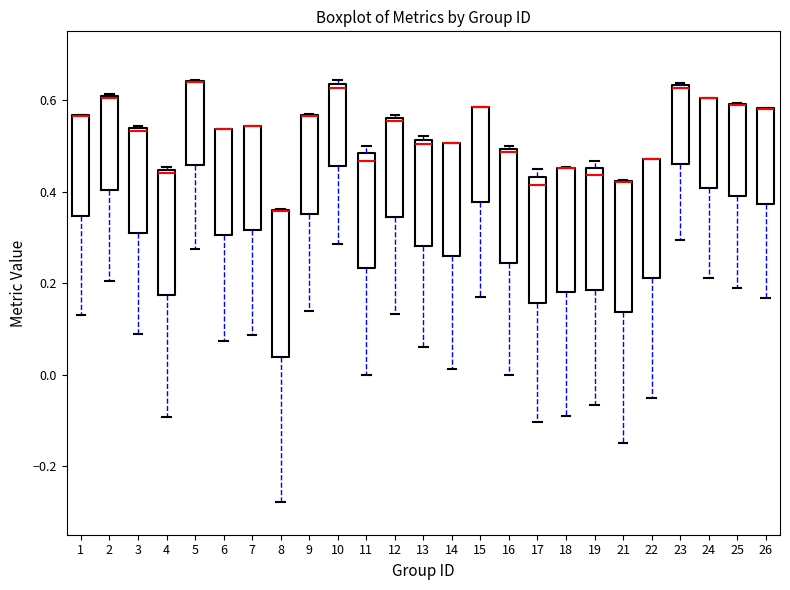

Reading left to right, read every box against the y-axis: the position of its median line, the range the box covers, and the ends of its whiskers. The values are not printed on the chart, so give them approximately, as read against the axis.

1: median 0.56 (drawn on the box's upper edge), box 0.34 to 0.56, whiskers 0.12 to 0.56
2: median 0.60, box 0.40 to 0.60, whiskers 0.20 to 0.62
3: median 0.54 (just below the box's upper edge), box 0.32 to 0.54, whiskers 0.08 to 0.54 (just above the box's upper edge)
4: median 0.44 (just below the box's upper edge), box 0.18 to 0.44, whiskers -0.10 to 0.46
5: median 0.64 (drawn on the box's upper edge), box 0.46 to 0.64, whiskers 0.28 to 0.64
6: median 0.54 (drawn on the box's upper edge), box 0.30 to 0.54, whiskers 0.08 to 0.54
7: median 0.54 (drawn on the box's upper edge), box 0.32 to 0.54, whiskers 0.08 to 0.54
8: median 0.36 (drawn on the box's upper edge), box 0.04 to 0.36, whiskers -0.28 to 0.36
9: median 0.56 (drawn on the box's upper edge), box 0.36 to 0.56, whiskers 0.14 to 0.56
10: median 0.62, box 0.46 to 0.64, whiskers 0.28 to 0.64 (just above the box's upper edge)
11: median 0.46, box 0.24 to 0.48, whiskers 0.00 to 0.50
12: median 0.56 (just below the box's upper edge), box 0.34 to 0.56, whiskers 0.14 to 0.56 (just above the box's upper edge)
13: median 0.50, box 0.28 to 0.52, whiskers 0.06 to 0.52 (just above the box's upper edge)
14: median 0.50 (drawn on the box's upper edge), box 0.26 to 0.50, whiskers 0.02 to 0.50
15: median 0.58 (drawn on the box's upper edge), box 0.38 to 0.58, whiskers 0.16 to 0.58
16: median 0.48, box 0.24 to 0.50, whiskers 0.00 to 0.50 (just above the box's upper edge)
17: median 0.42, box 0.16 to 0.44, whiskers -0.10 to 0.44 (just above the box's upper edge)
18: median 0.46 (drawn on the box's upper edge), box 0.18 to 0.46, whiskers -0.08 to 0.46
19: median 0.44, box 0.18 to 0.46, whiskers -0.06 to 0.46 (just above the box's upper edge)
21: median 0.42 (drawn on the box's upper edge), box 0.14 to 0.42, whiskers -0.14 to 0.42
22: median 0.48 (drawn on the box's upper edge), box 0.20 to 0.48, whiskers -0.06 to 0.48
23: median 0.62, box 0.46 to 0.64, whiskers 0.30 to 0.64
24: median 0.60 (drawn on the box's upper edge), box 0.40 to 0.60, whiskers 0.22 to 0.60
25: median 0.58 (drawn on the box's upper edge), box 0.38 to 0.60, whiskers 0.18 to 0.60
26: median 0.58 (drawn on the box's upper edge), box 0.38 to 0.58, whiskers 0.16 to 0.58